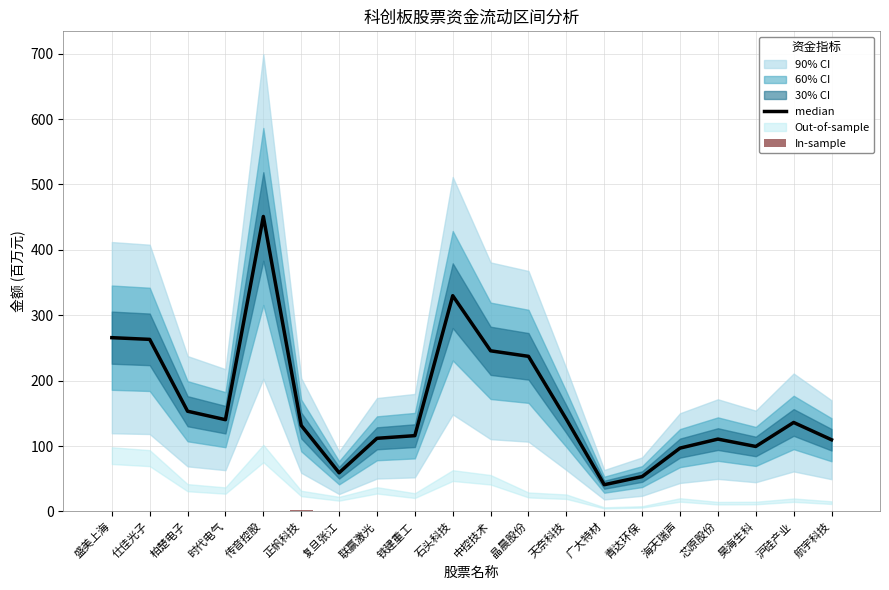

What is the spread (max minus min) of values at 盛美上海?

265.1